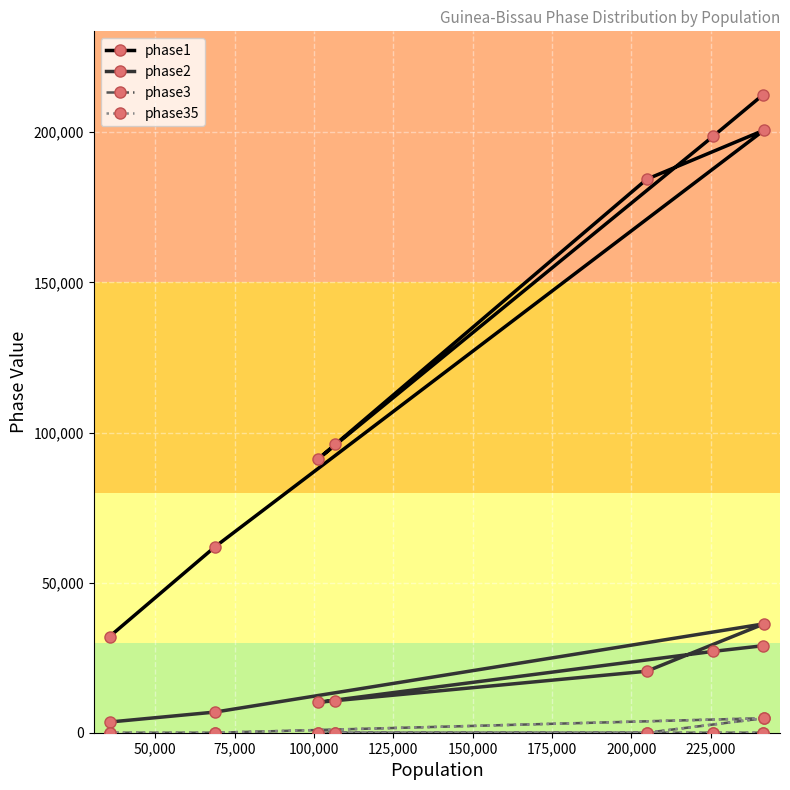

How many interior local peaks does the phase2 series have?

1